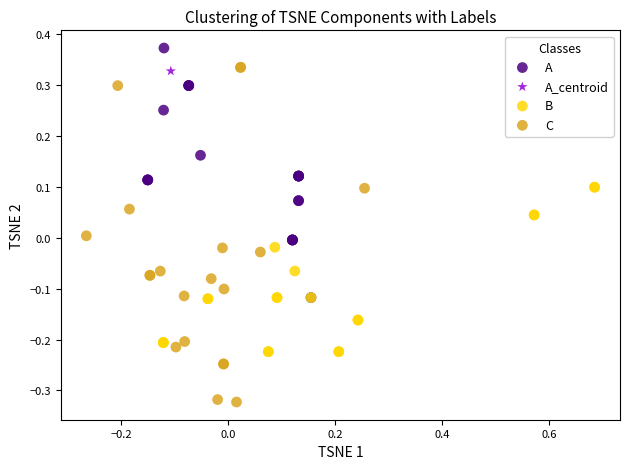

Which series reaches the minimum Y coordinate?

C